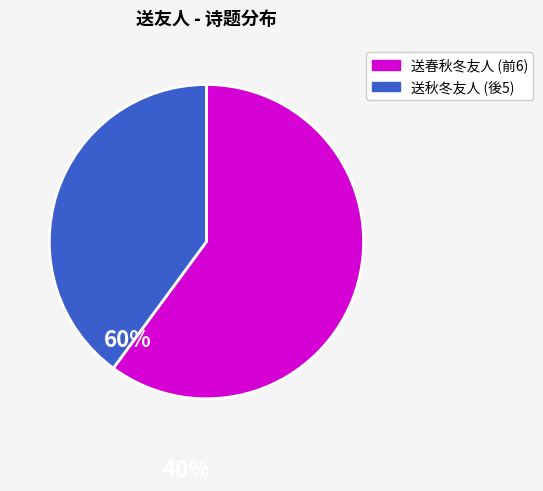

How many segments does this pie chart have?

2